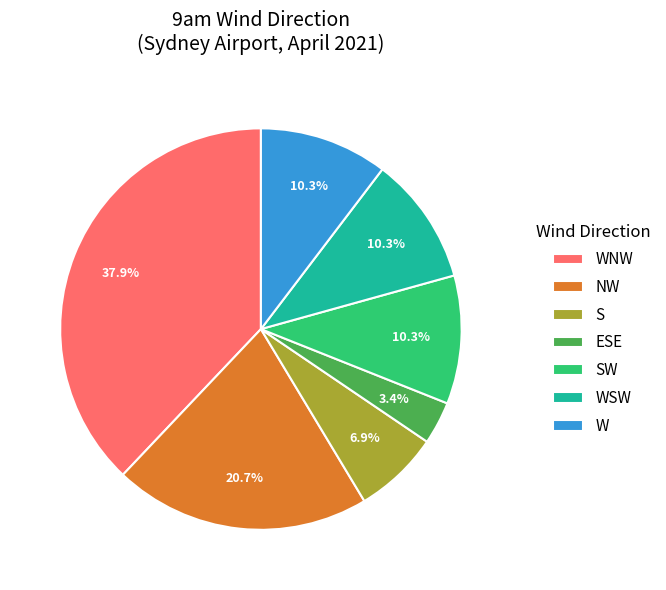

What percentage is NOT represented by W?

89.7%